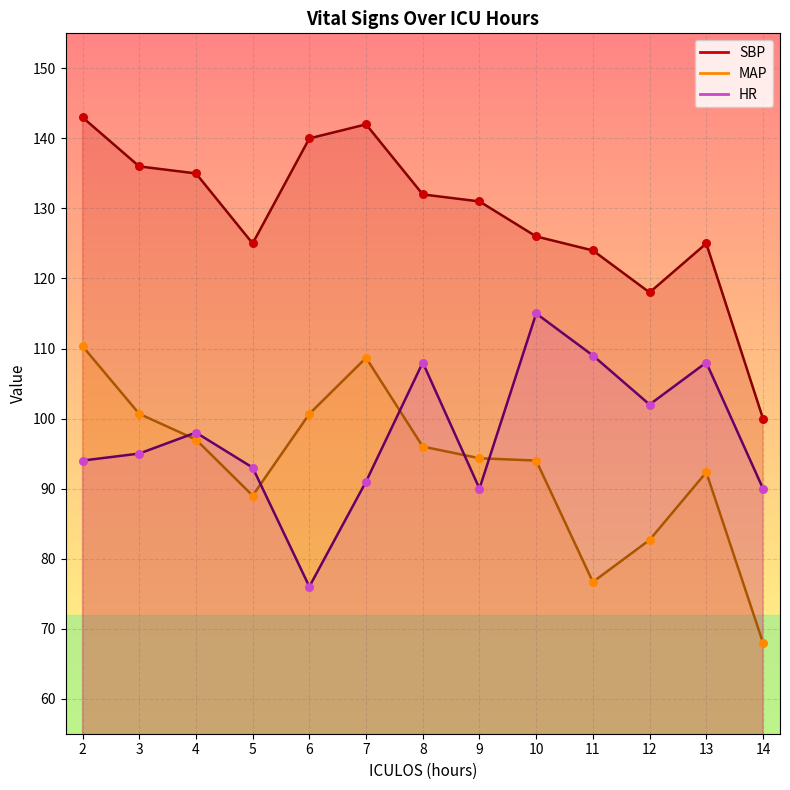

Which series contains the highest Y value?

SBP